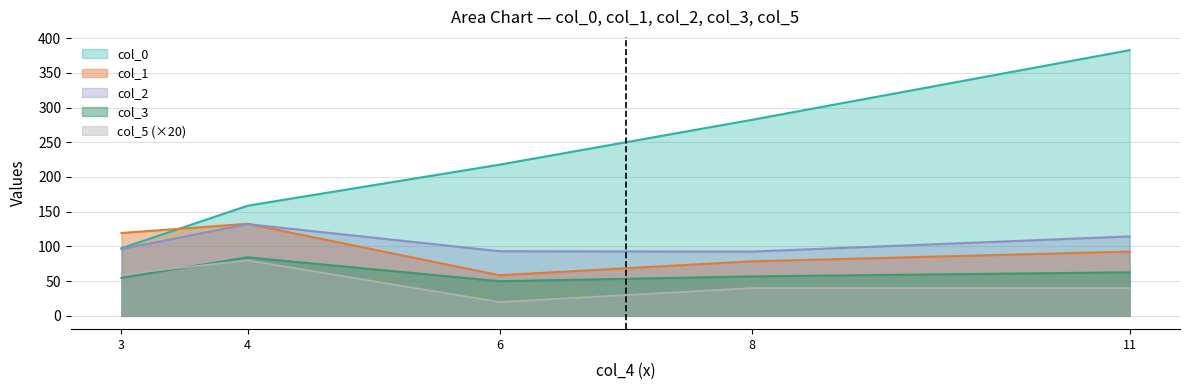

After their last crossing, which series has the higher values: col_1 or col_2?

col_2